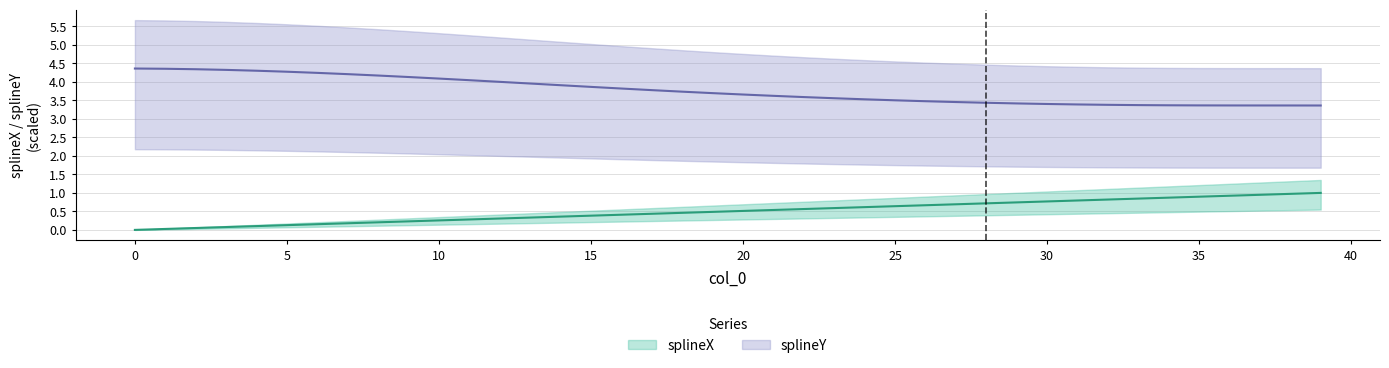

What is the difference between the second highest and second lowest values in the splineY series?

1.0